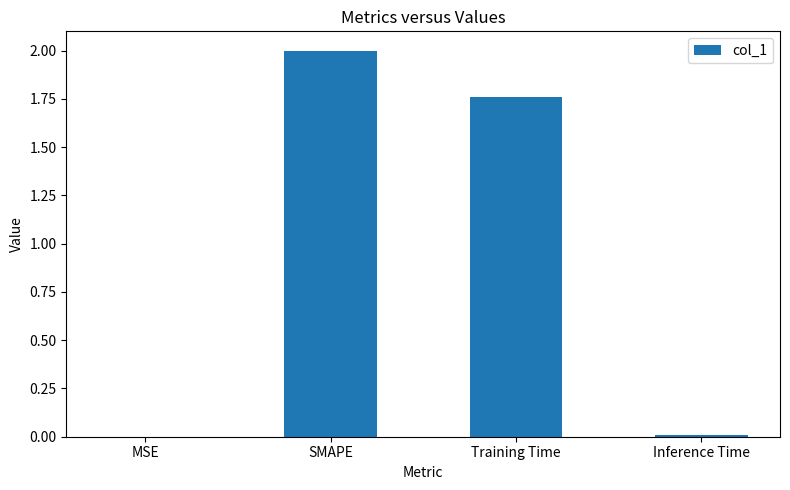

The chart shows a value of 0.0 at MSE. True or false?

True